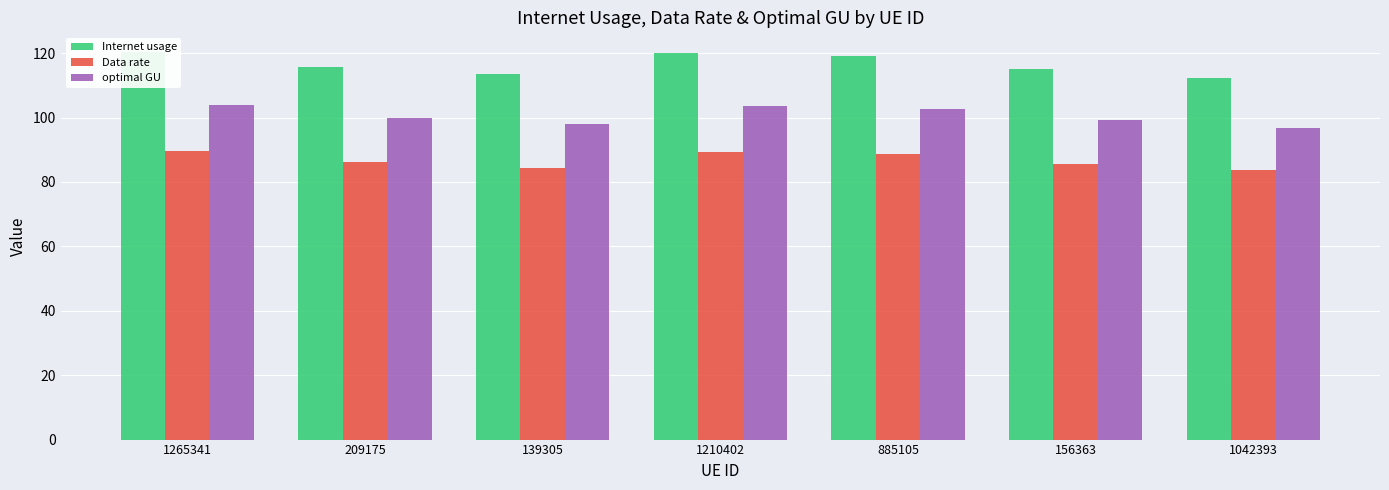

Which has a higher value, 209175 or 1265341?

1265341